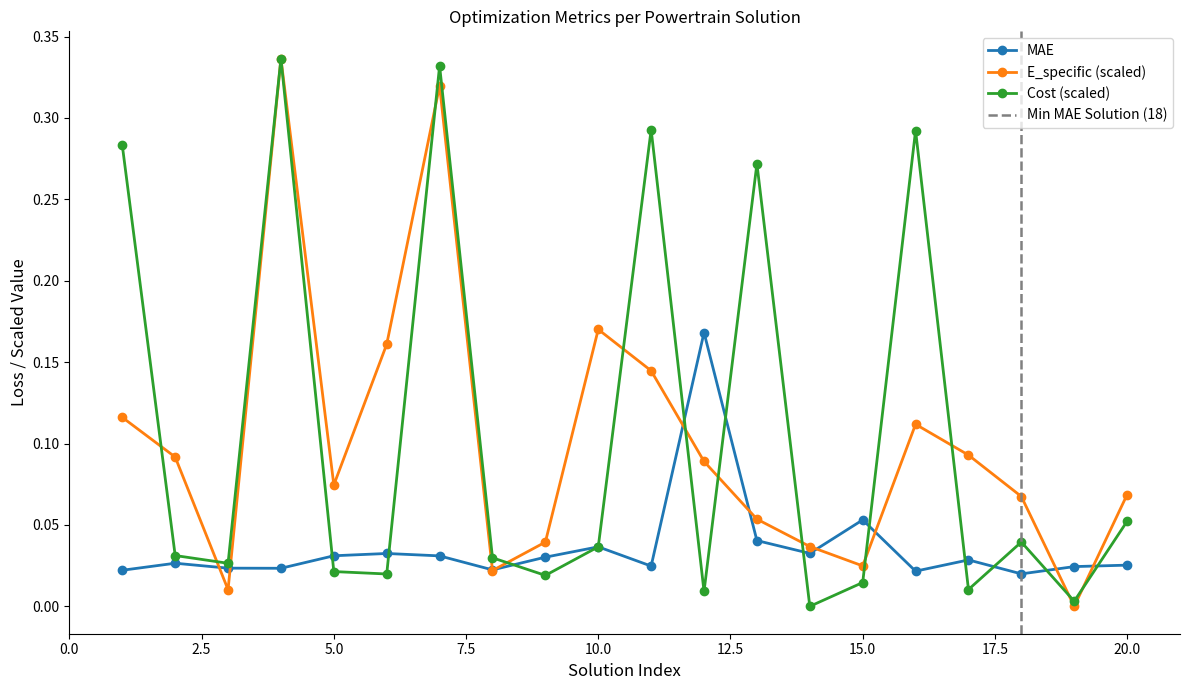

Which series changed the most between 1 and 4?

E_specific